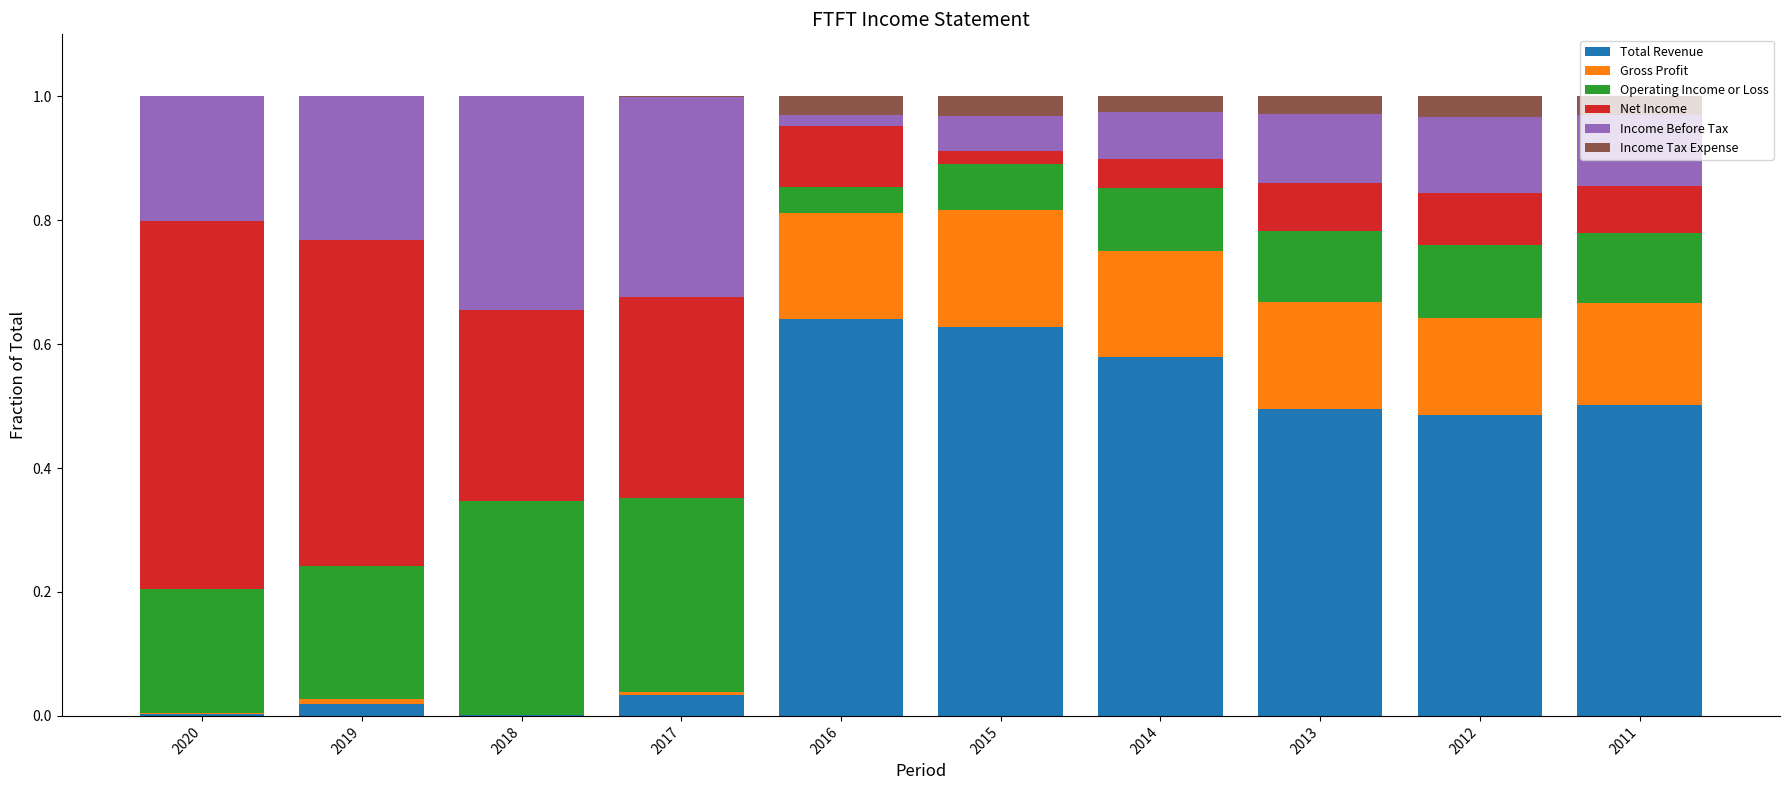

What is the total value across all series at 2016?

1.0